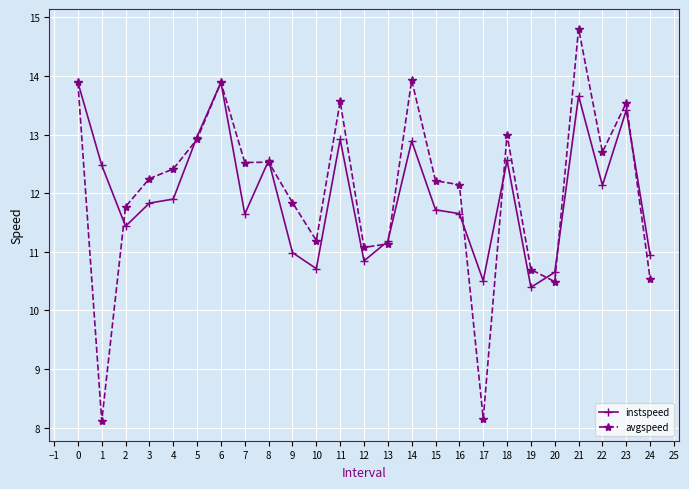

Which series has the largest total across all categories?

avgspeed